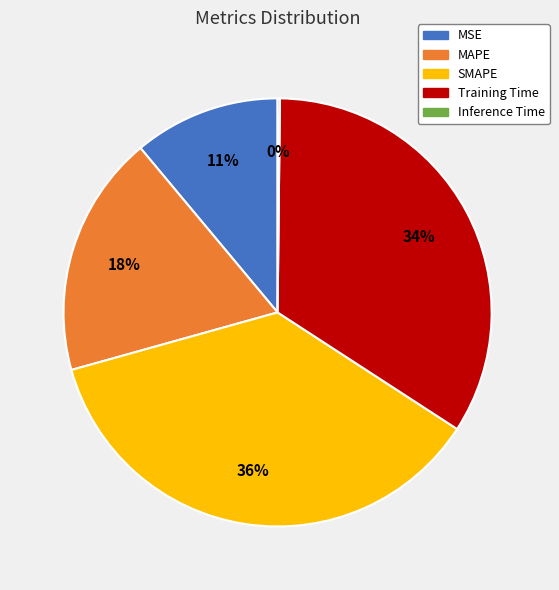

Which category has the biggest portion of the pie?

SMAPE